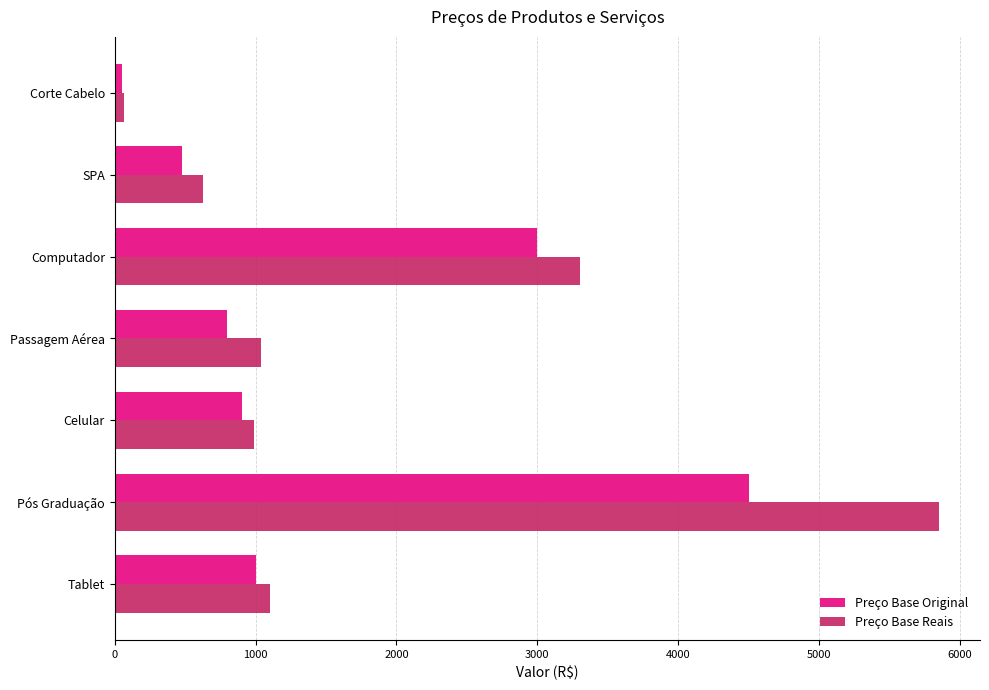

At which category is the sum across all series the highest?

Pós Graduação